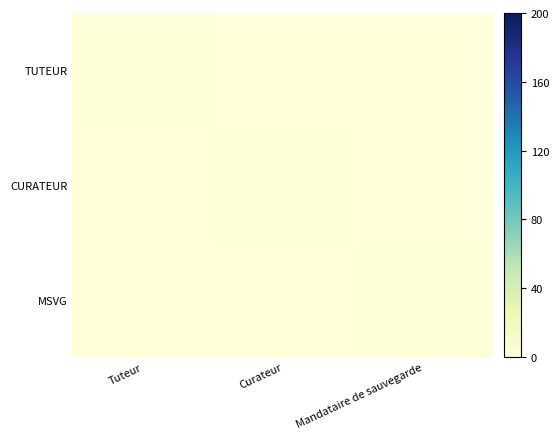

At how many categories does at least one series exceed 0?

3